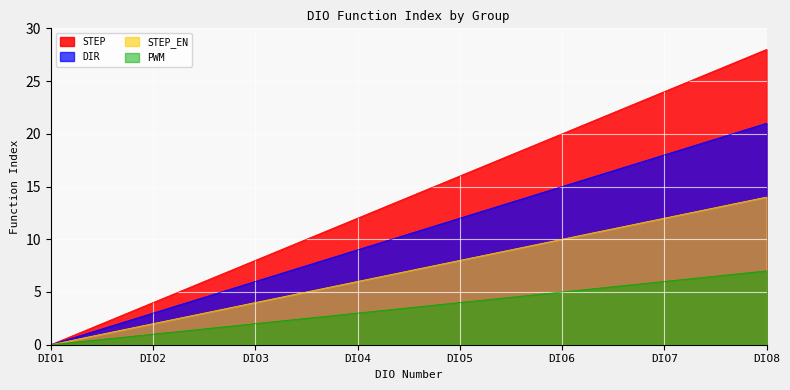

Reading right to left, list all the values displayed in this chart.

STEP: DIO8=28	DIO7=24	DIO6=20	DIO5=16	DIO4=12	DIO3=8	DIO2=4	DIO1=0
DIR: DIO8=21	DIO7=18	DIO6=15	DIO5=12	DIO4=9	DIO3=6	DIO2=3	DIO1=0
STEP_EN: DIO8=14	DIO7=12	DIO6=10	DIO5=8	DIO4=6	DIO3=4	DIO2=2	DIO1=0
PWM: DIO8=7	DIO7=6	DIO6=5	DIO5=4	DIO4=3	DIO3=2	DIO2=1	DIO1=0